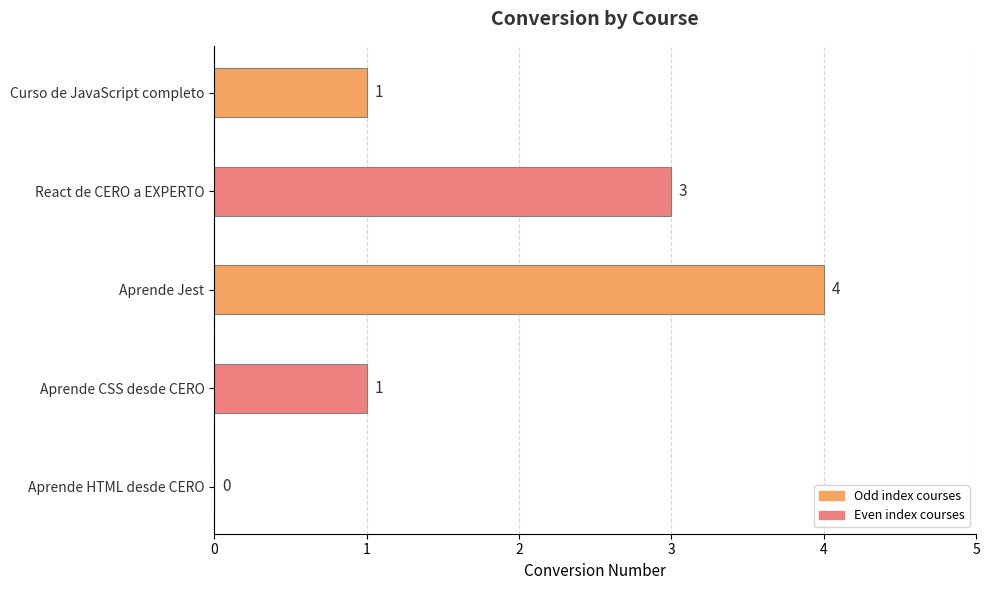

What is the label of the 5th bar from the left?

Curso de JavaScript completo